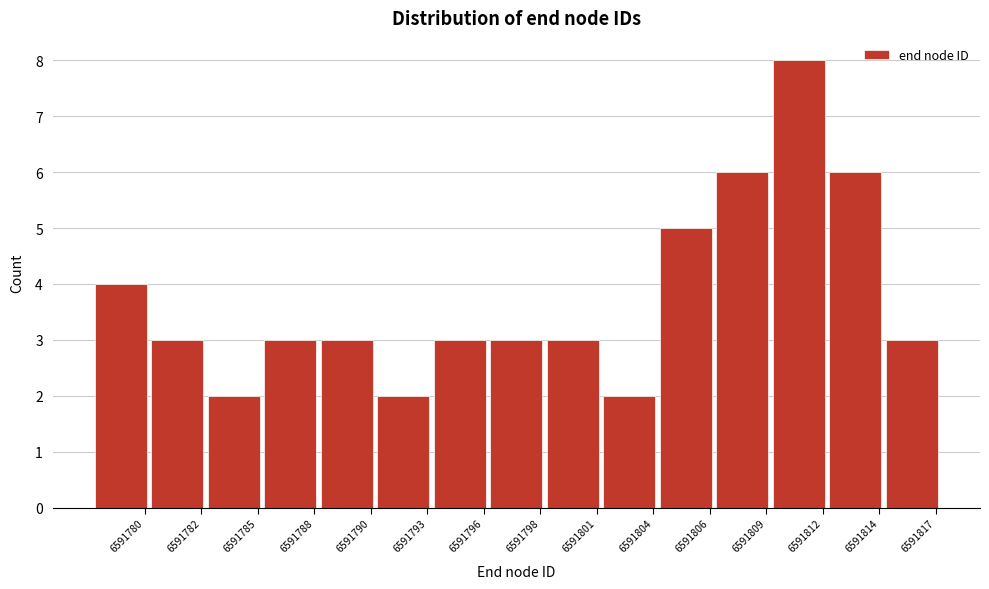

Reading left to right, extract all data points from this chart.

6591780=4	6591782=3	6591785=2	6591788=3	6591790=3	6591793=2	6591796=3	6591798=3	6591801=3	6591804=2	6591806=5	6591809=6	6591812=8	6591814=6	6591817=3